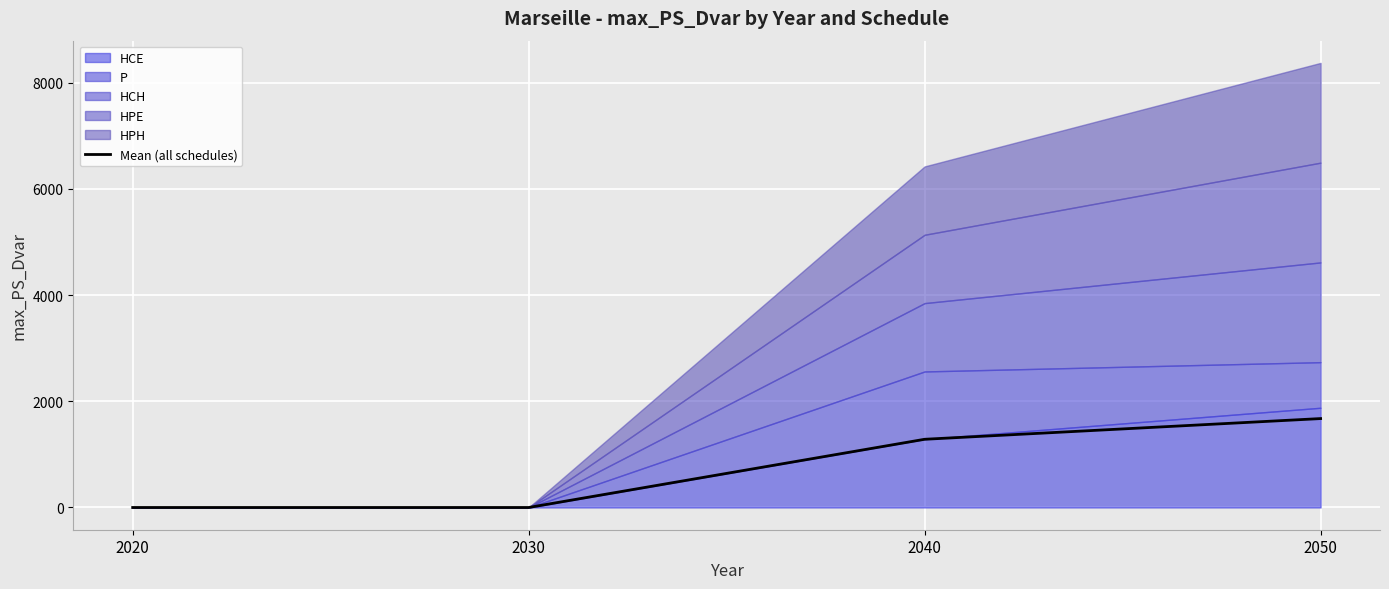

What is the value of the 3rd point from the left?

1284.3